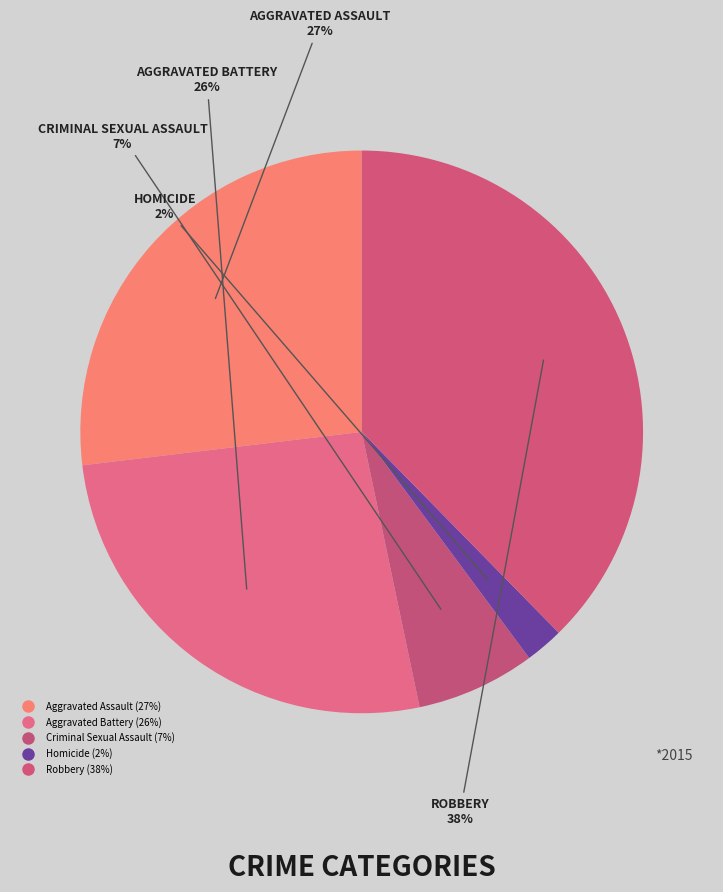

How many slices are in this pie chart?

5